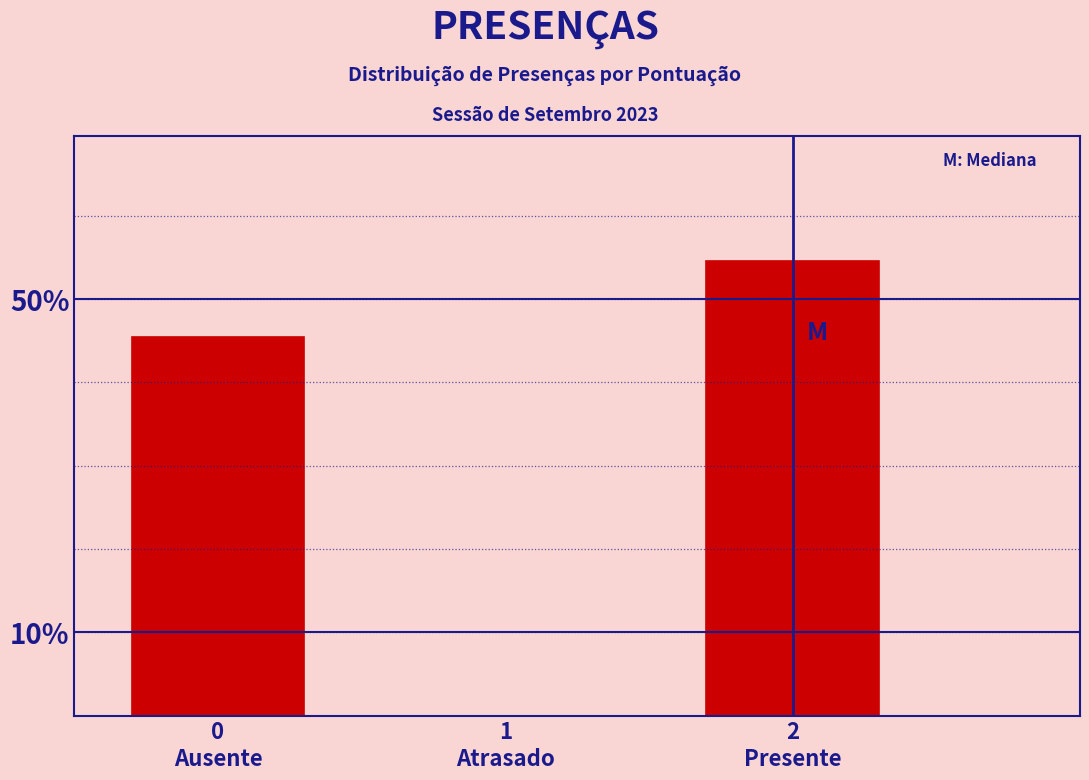

Reading left to right, extract all data points from this chart.

45.5	54.5